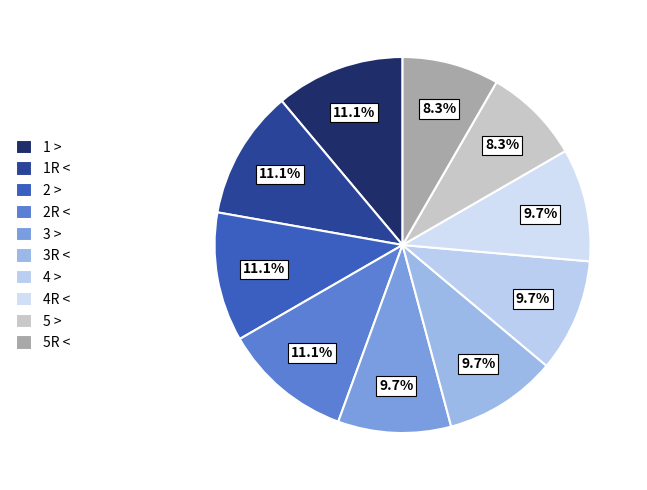

What is the largest slice in the pie chart?

1 >